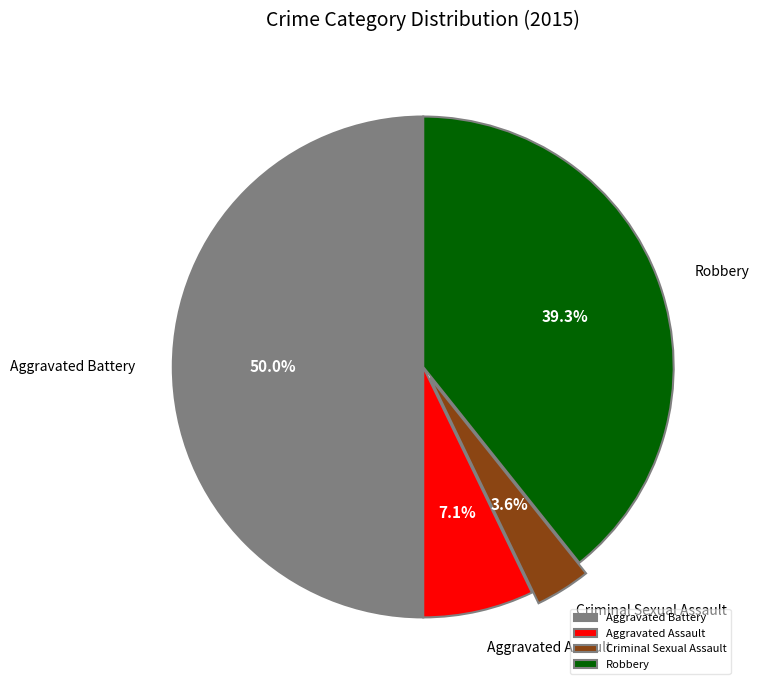

Does Robbery represent more than half of the total?

No